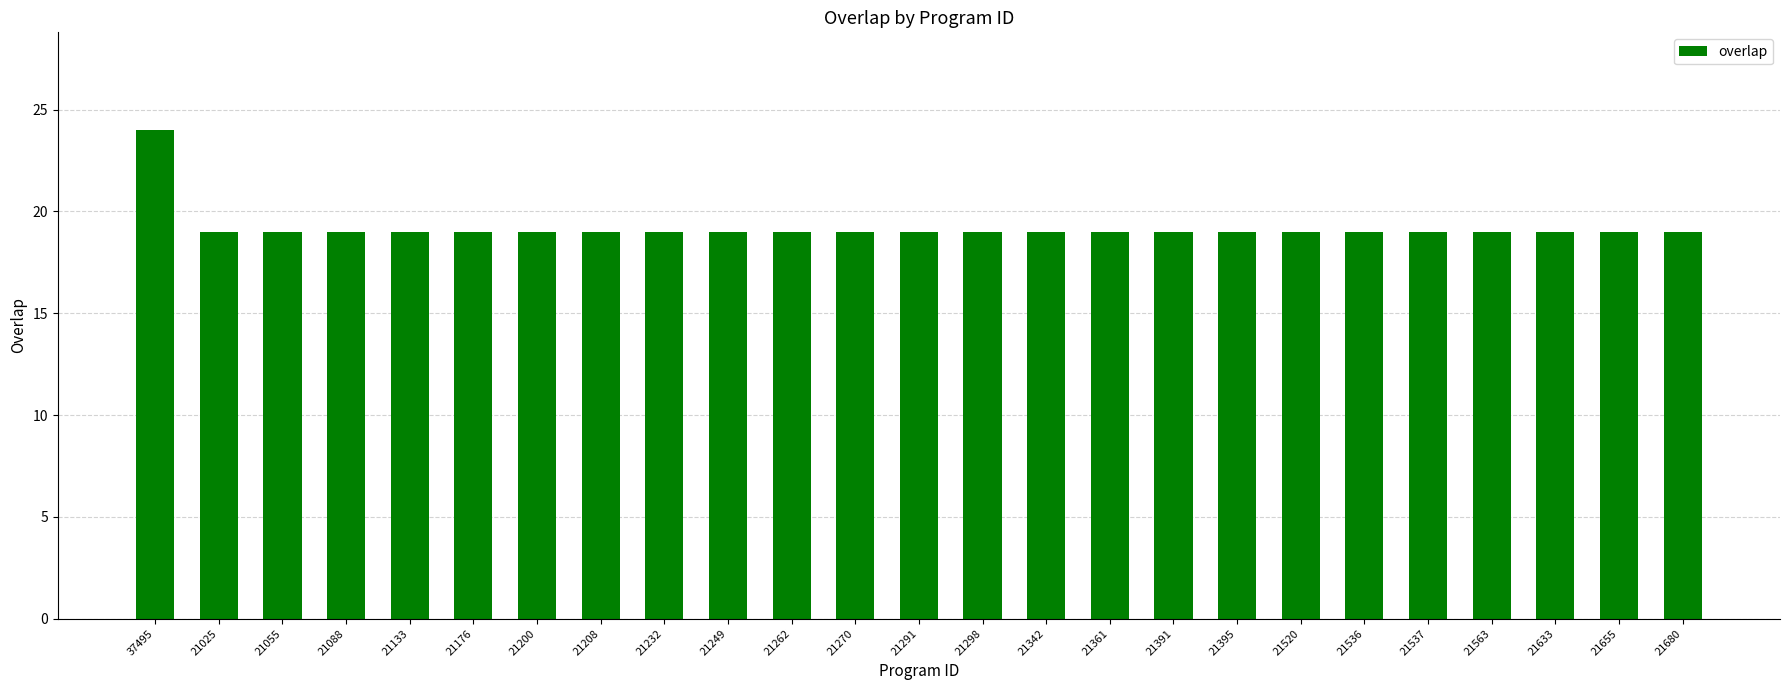

Reading left to right, what are all the values shown in this chart?

37495=24	21025=19	21055=19	21088=19	21133=19	21176=19	21200=19	21208=19	21232=19	21249=19	21262=19	21270=19	21291=19	21298=19	21342=19	21361=19	21391=19	21395=19	21520=19	21536=19	21537=19	21563=19	21633=19	21655=19	21680=19